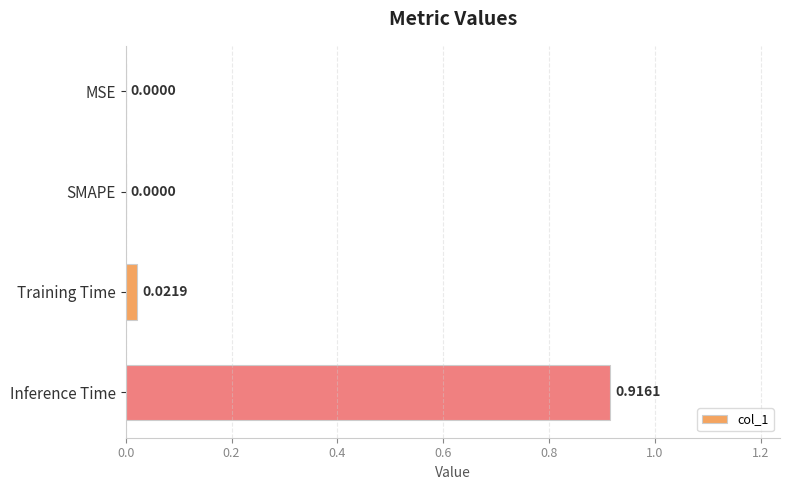

Between MSE and Training Time, which is larger?

Training Time